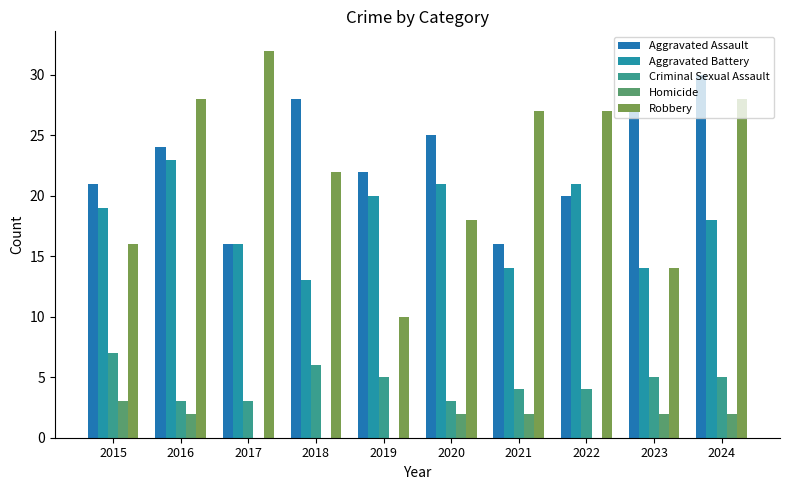

What is the sum of all Criminal Sexual Assault values?

45